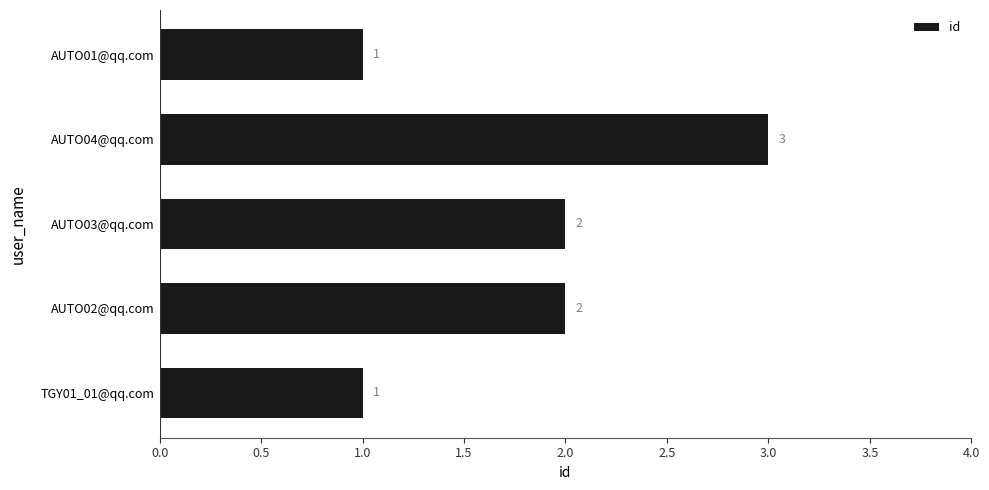

Read the value at AUTO04@qq.com.

3